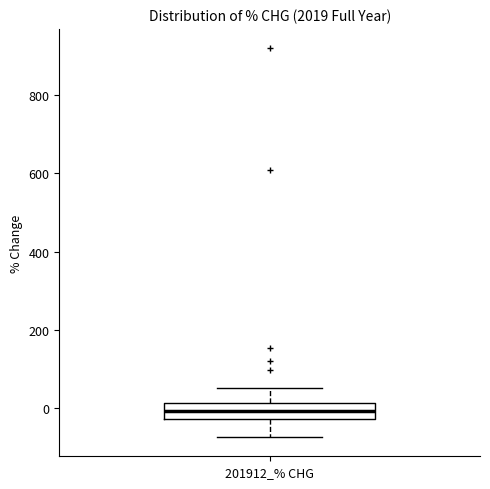

Where does the median line of the box for 201912_% CHG sit on the y-axis? The values are not printed on the chart, so give them approximately, as read against the axis.

0